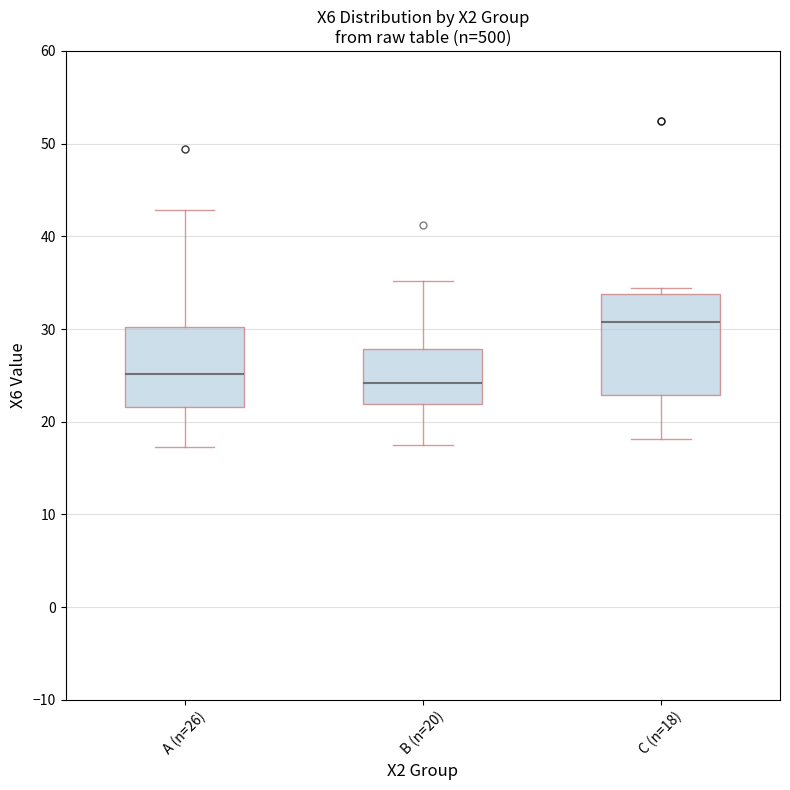

Where is the lower edge of the box for A (n=26) on the y-axis? The values are not printed on the chart, so give them approximately, as read against the axis.

22